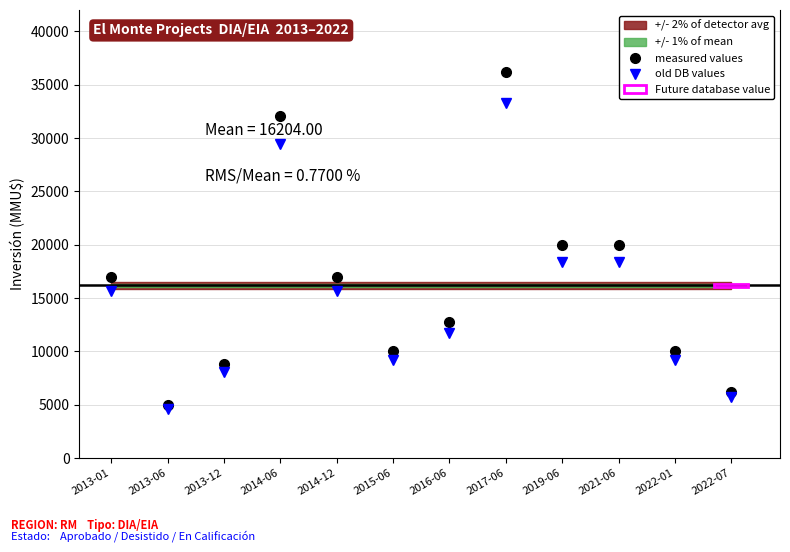

At which label is old DB values closest to 18957?

2019-06